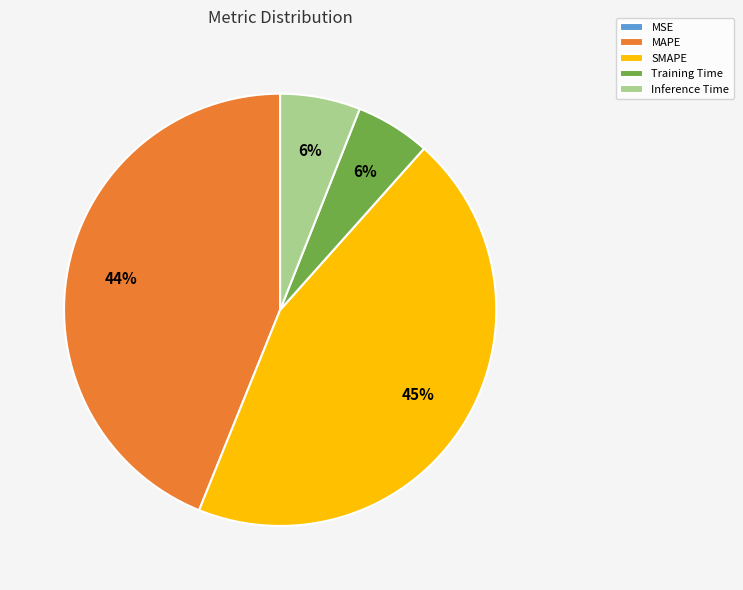

Is there a majority slice in this chart?

No